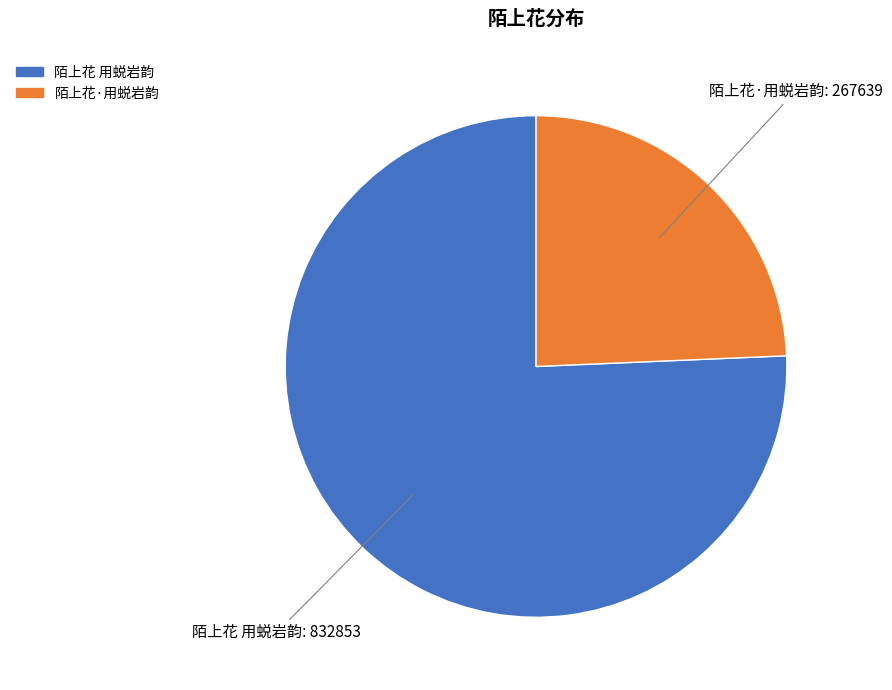

Is there a majority slice in this chart?

Yes